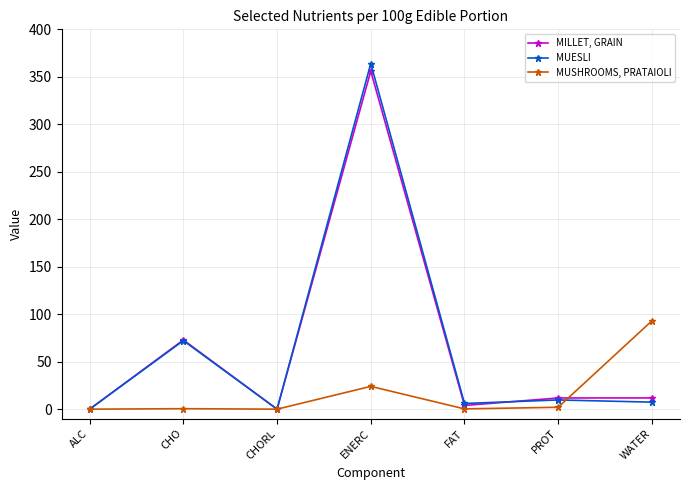

How many lines are shown in the chart?

3